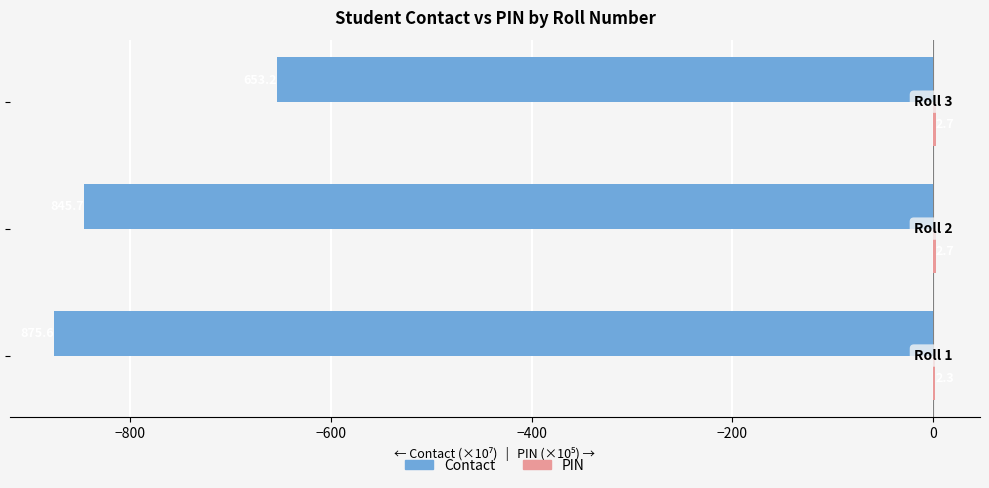

What is the highest value of the Contact series?

-653.2